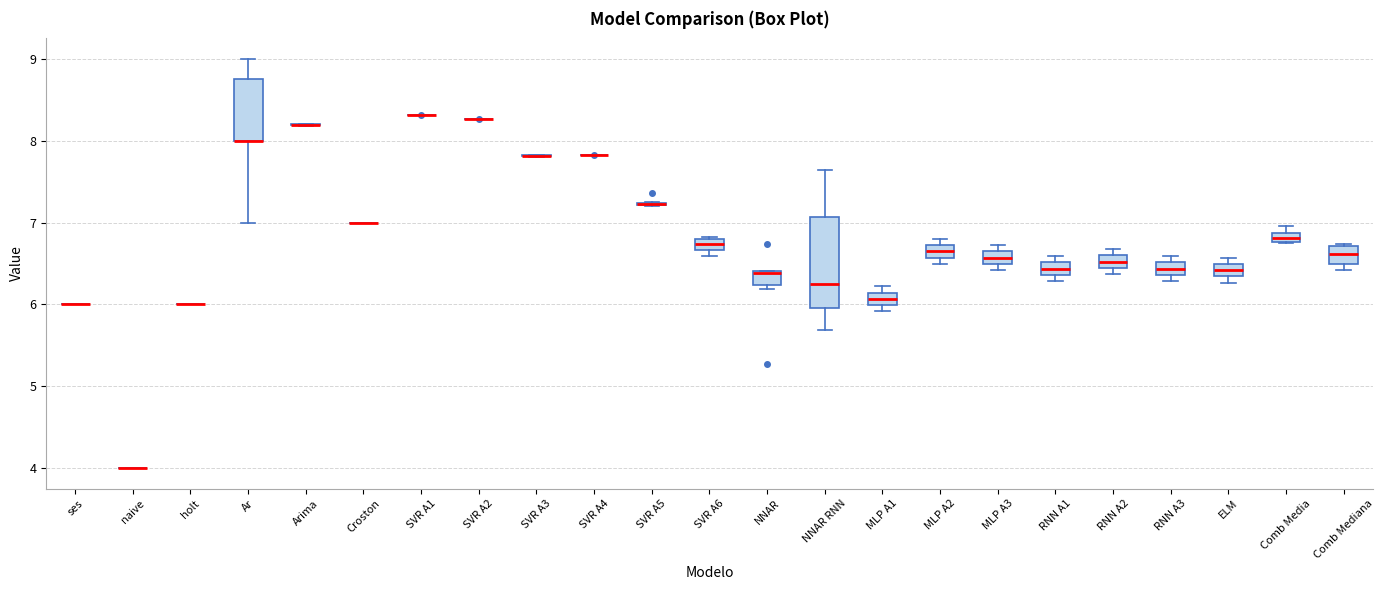

Where is the upper edge of the box for NNAR on the y-axis? The values are not printed on the chart, so give them approximately, as read against the axis.

6.4